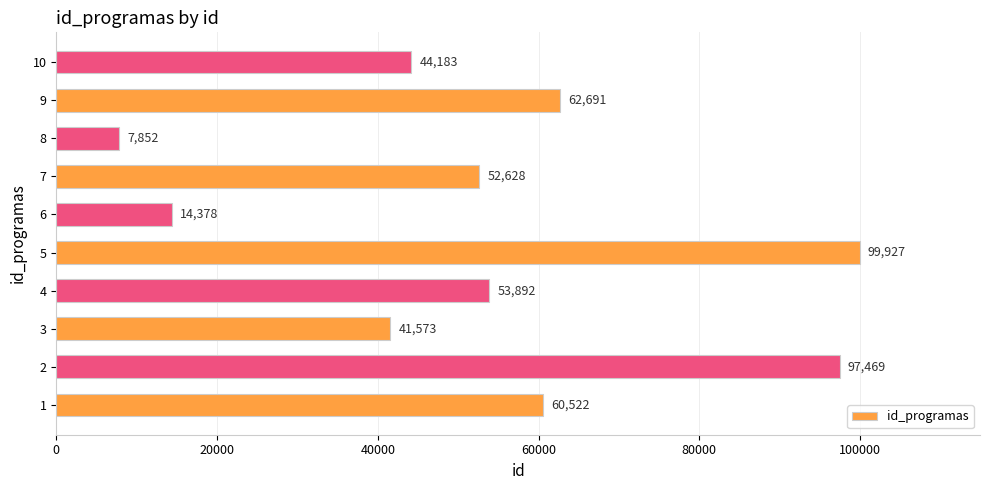

Is it true that the value at 3 is 70513?

False